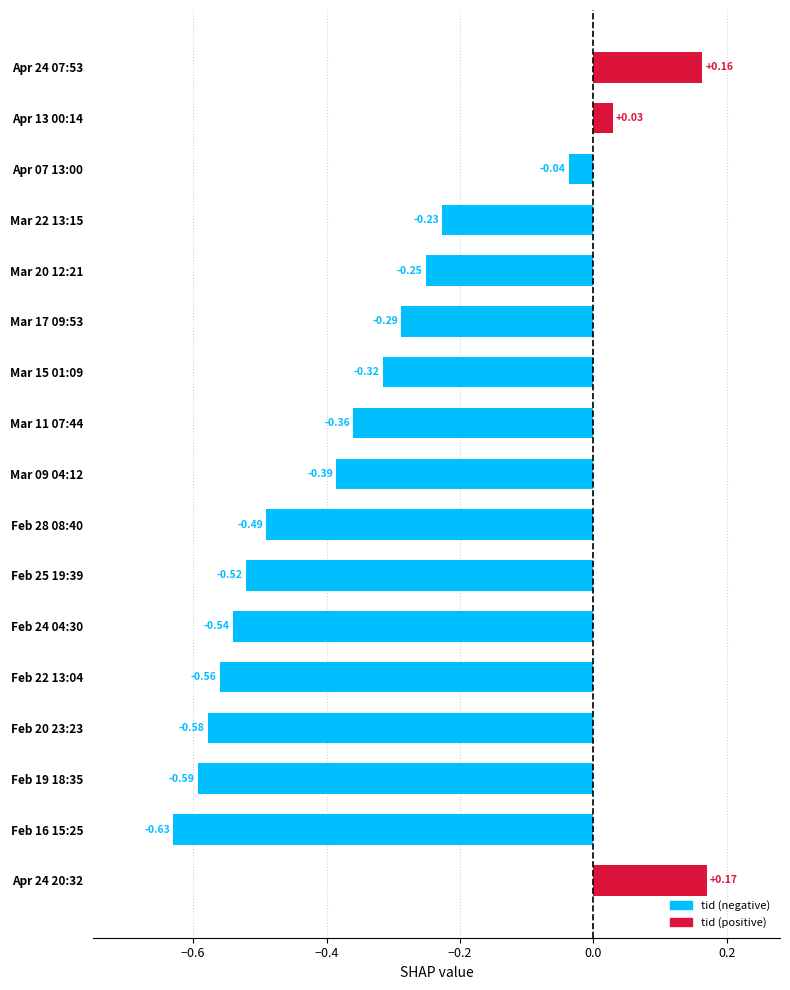

What is the difference between the maximum and second lowest values?

0.8